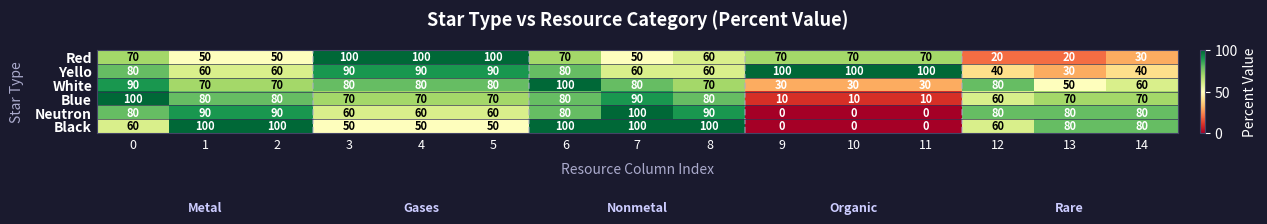

What is the sum of all Red values?

930